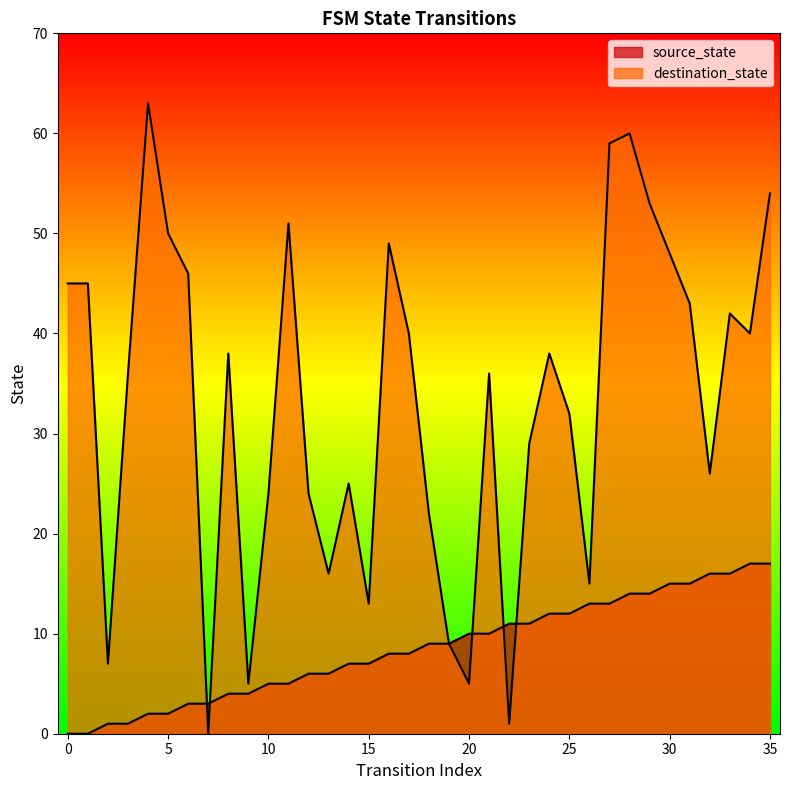

What is the sum of the destination_state values at 30 and 15?

61